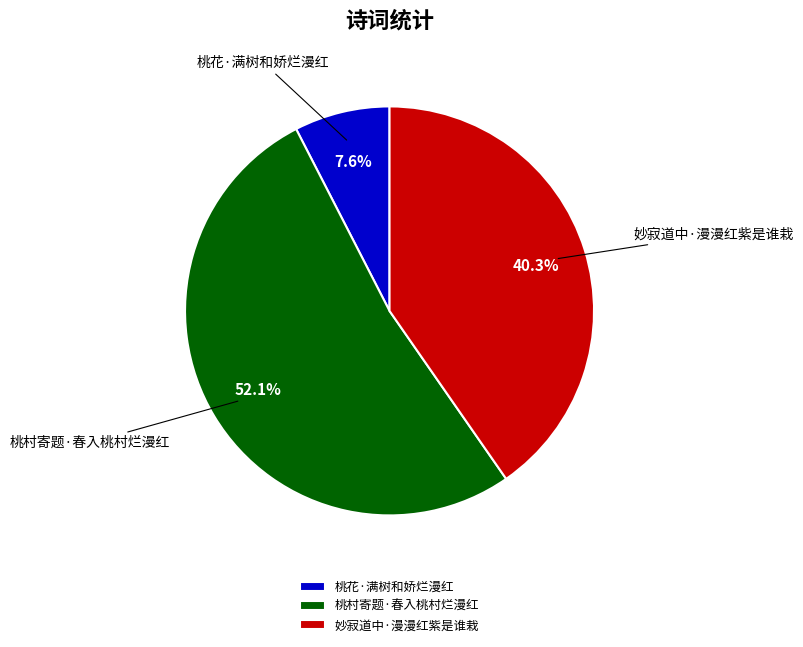

Do 妙寂道中·漫漫红紫是谁栽 and 桃花·满树和娇烂漫红 together represent more than half of the pie?

No